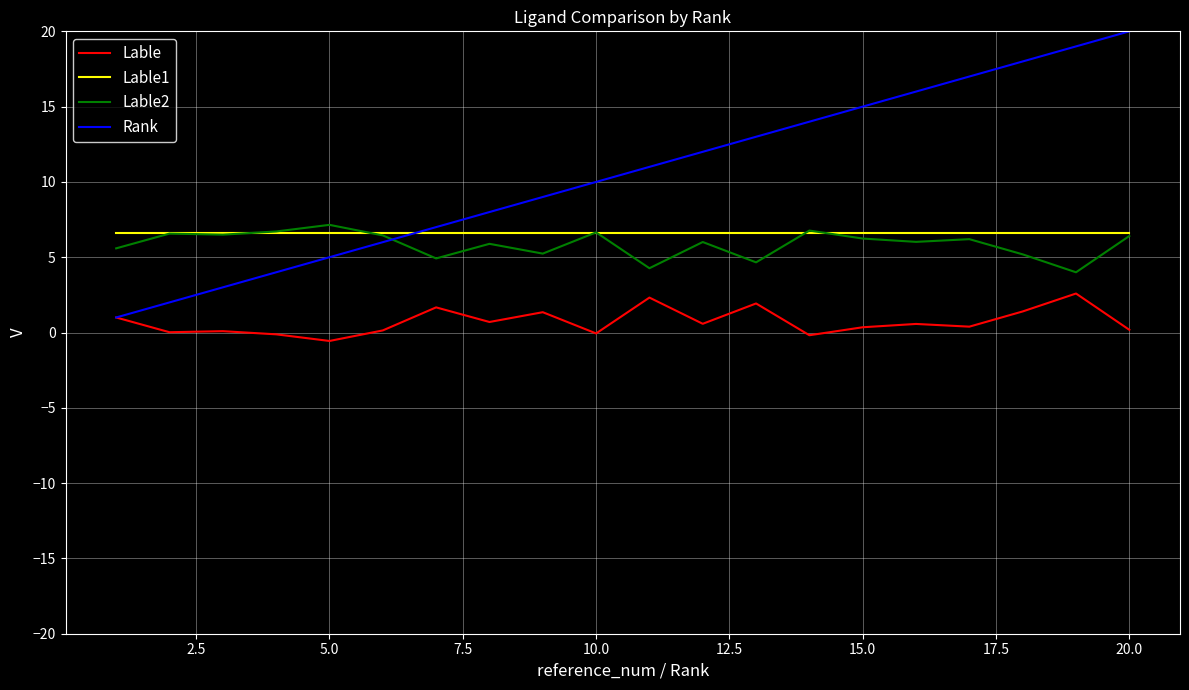

Rank the series by their maximum value, from highest to lowest.

Rank, Lable2, Lable1, Lable